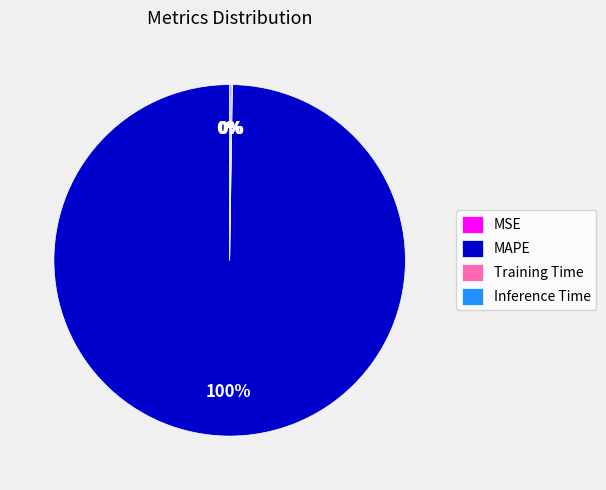

Is there a majority slice in this chart?

Yes